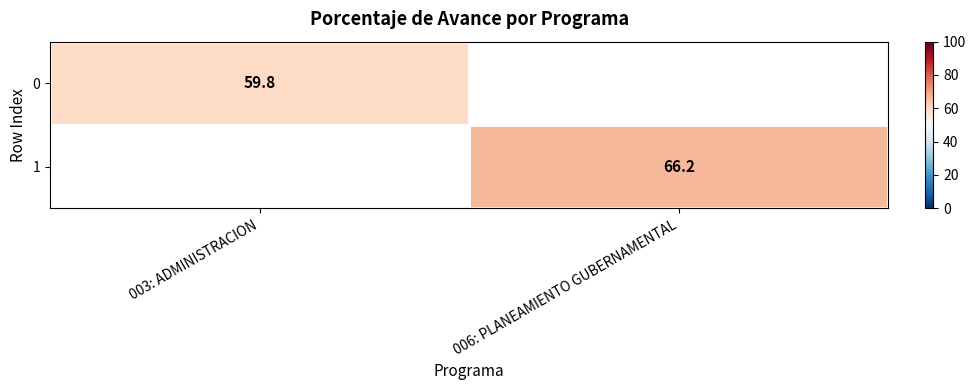

Is it true that 0 equals 59.8 at 003: ADMINISTRACION?

True